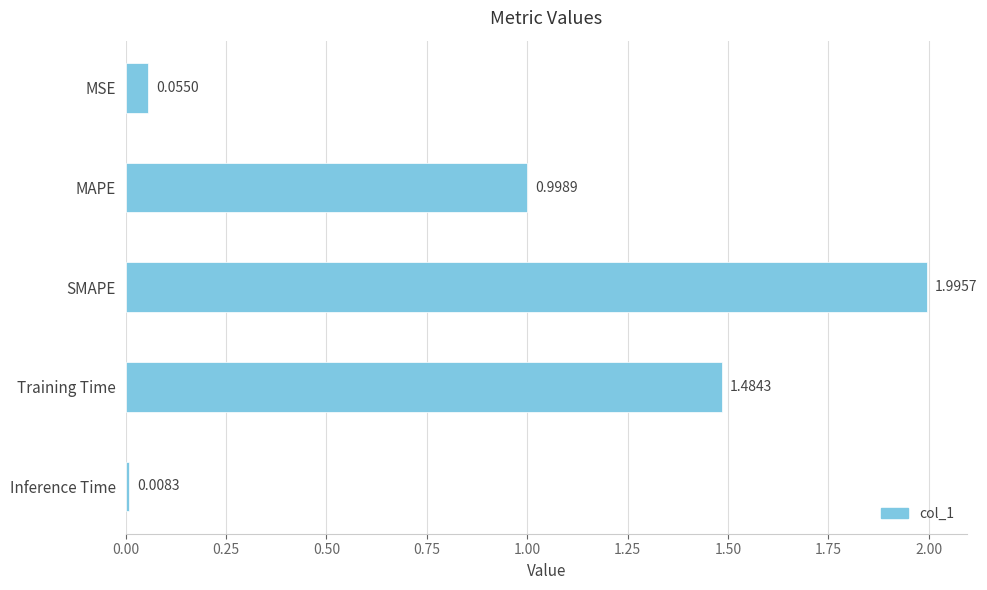

What is the difference between the maximum and minimum values?

2.0